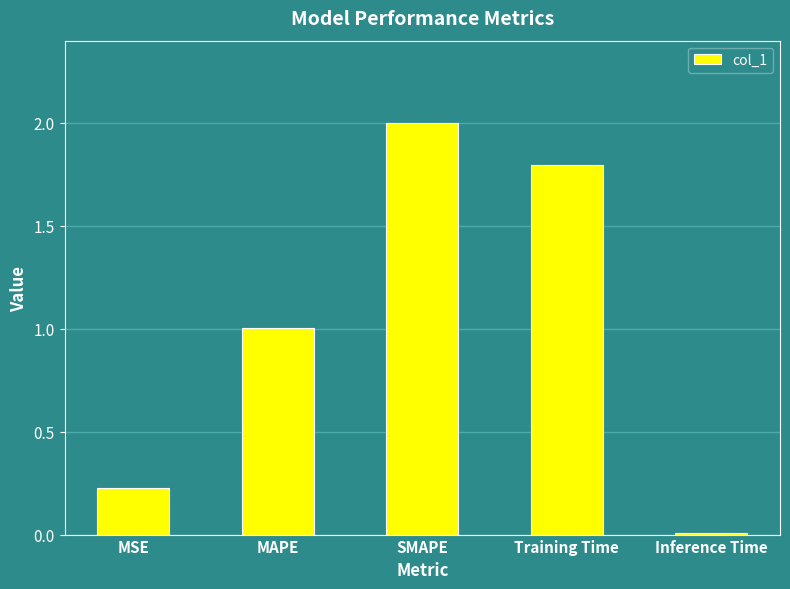

At which category does the chart reach its minimum across all series?

Inference Time